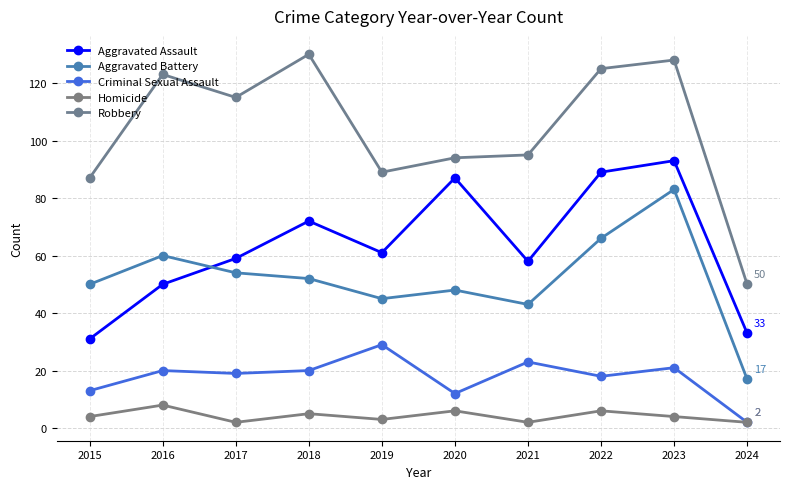

At which label is Aggravated Battery closest to 50?

2015